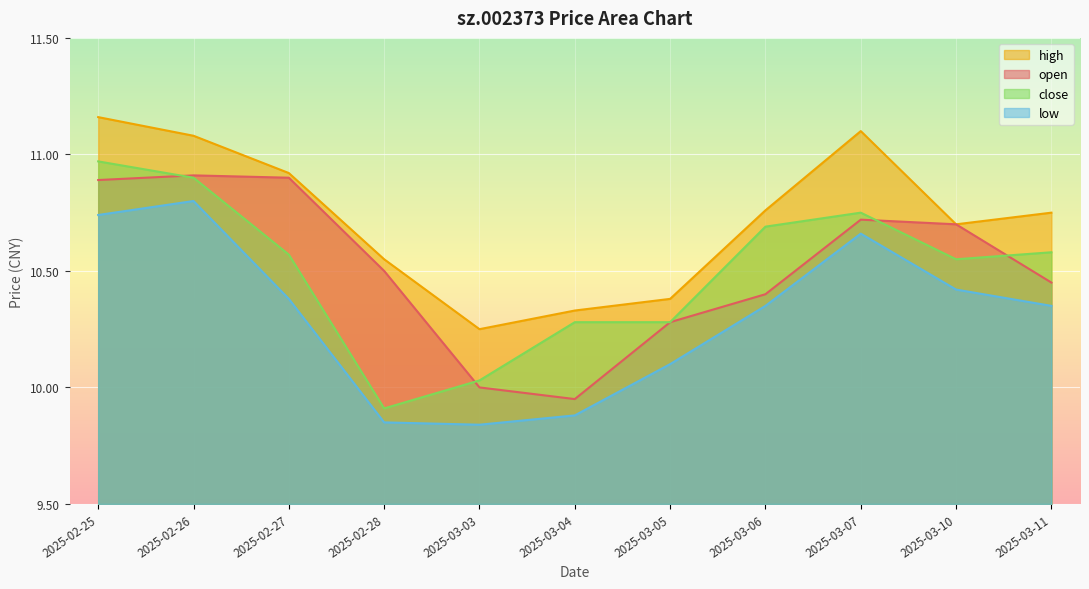

How many lines are shown in the chart?

4